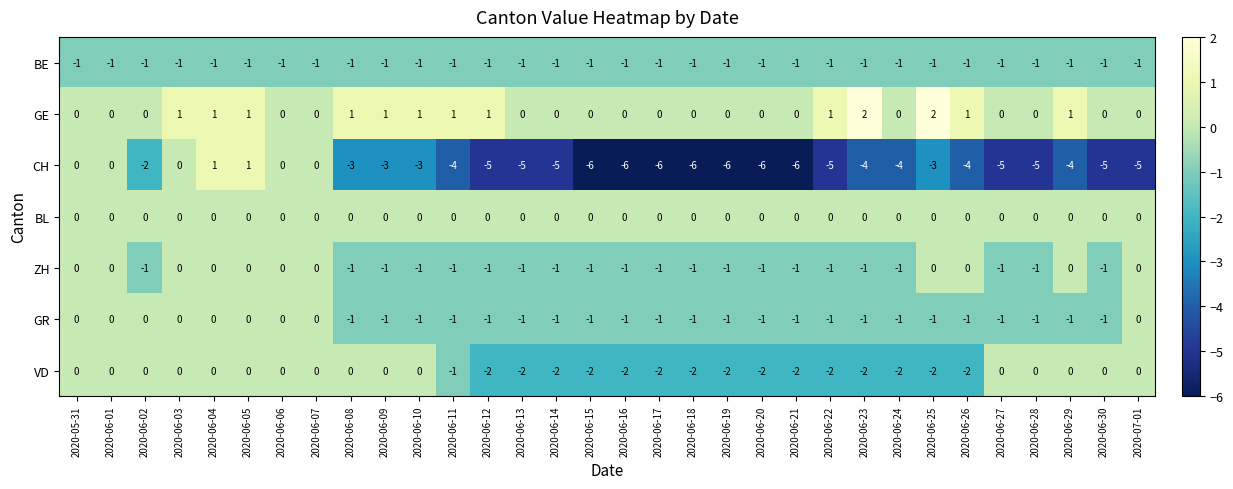

What is the smallest value displayed?

-6